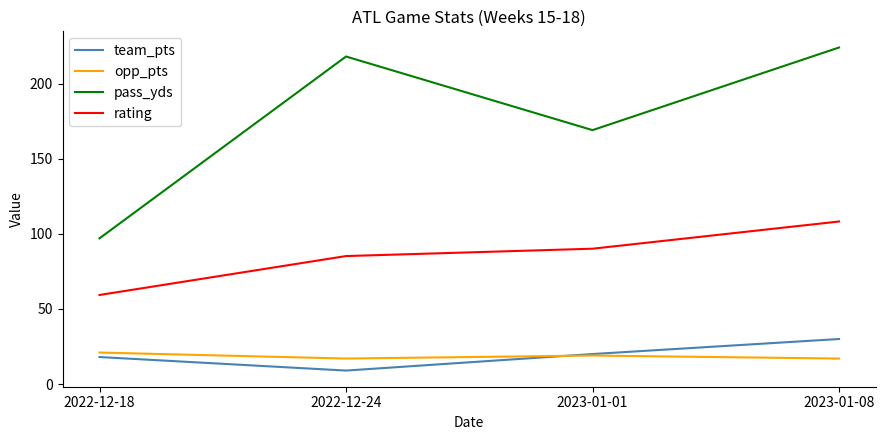

Is it true that opp_pts equals 17.0 at 2022-12-24?

True